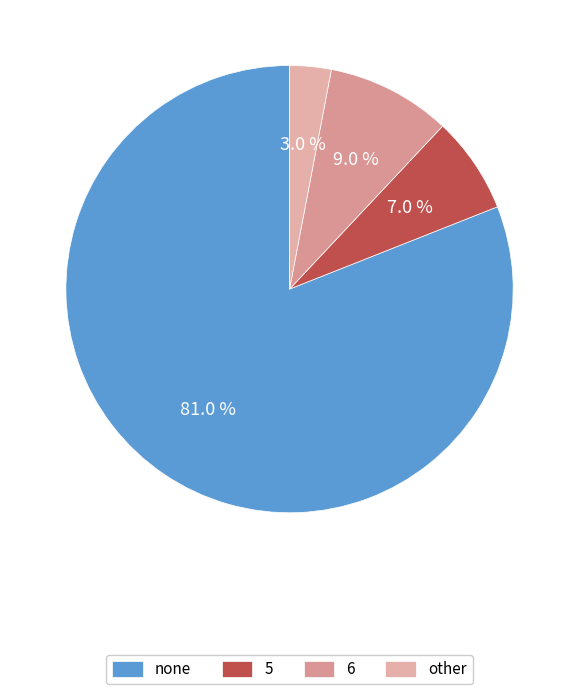

True or false: other accounts for 3% of the total.

True